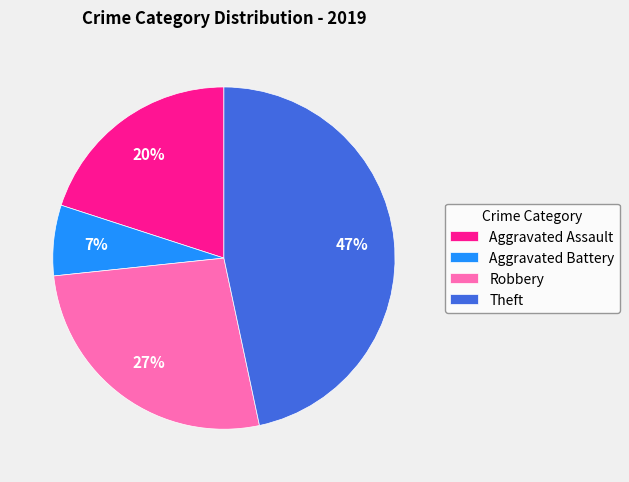

What percentage is the Aggravated Assault slice, to the nearest percent?

20%